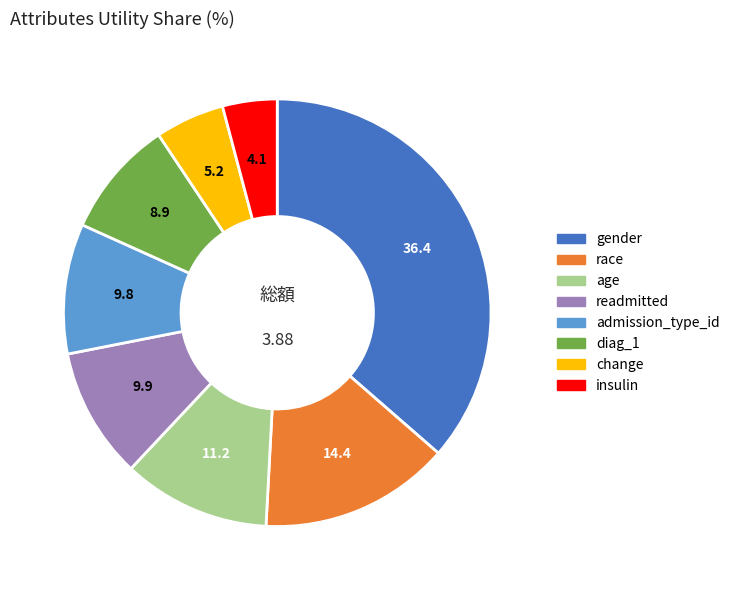

Which has a higher value, diag_1 or readmitted?

readmitted